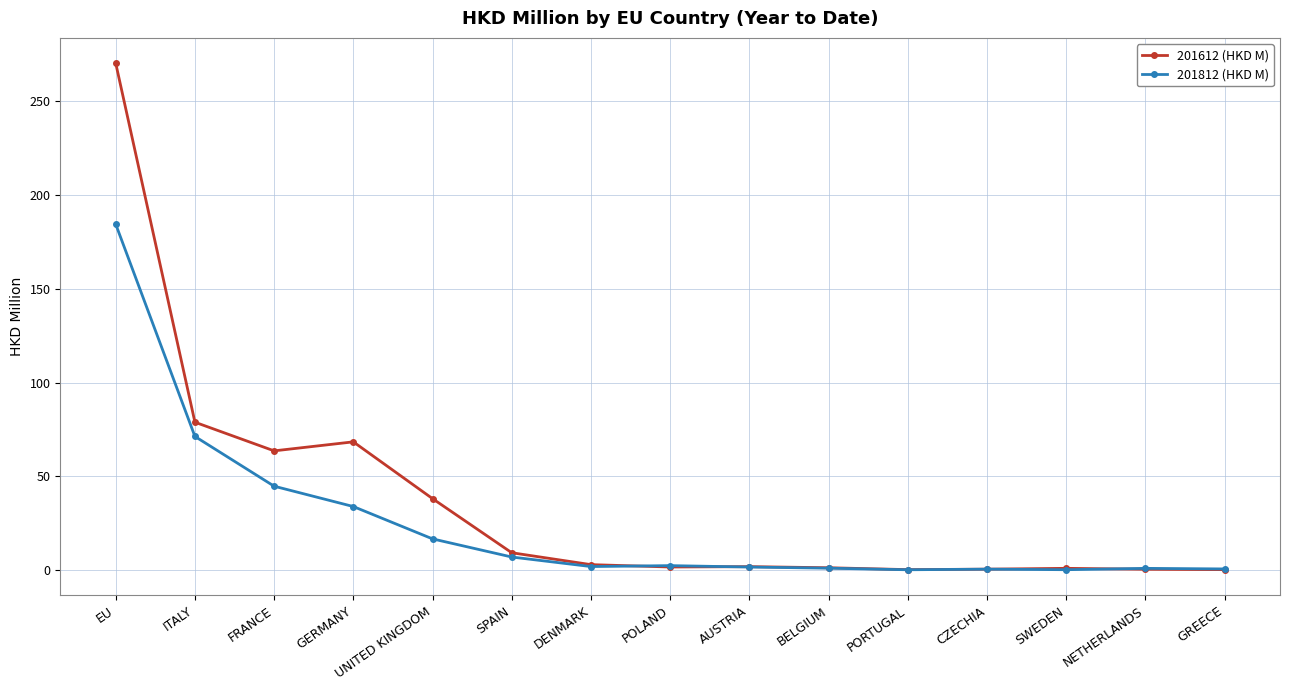

Is the value of 201812 (HKD M) at ITALY greater than the value of 201612 (HKD M) at AUSTRIA?

Yes